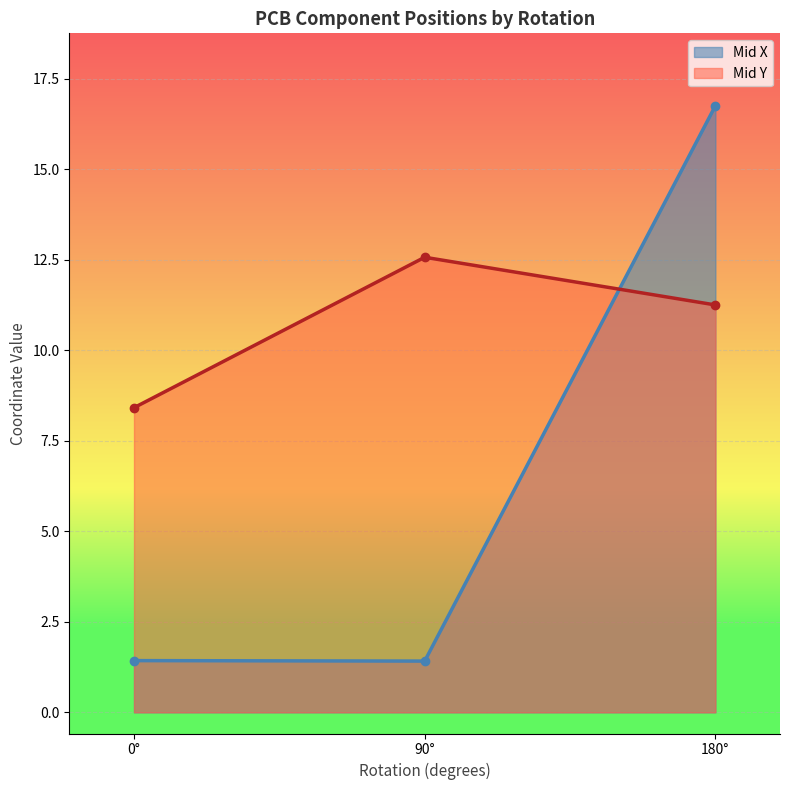

Which category has the highest value in the Mid Y series?

90°